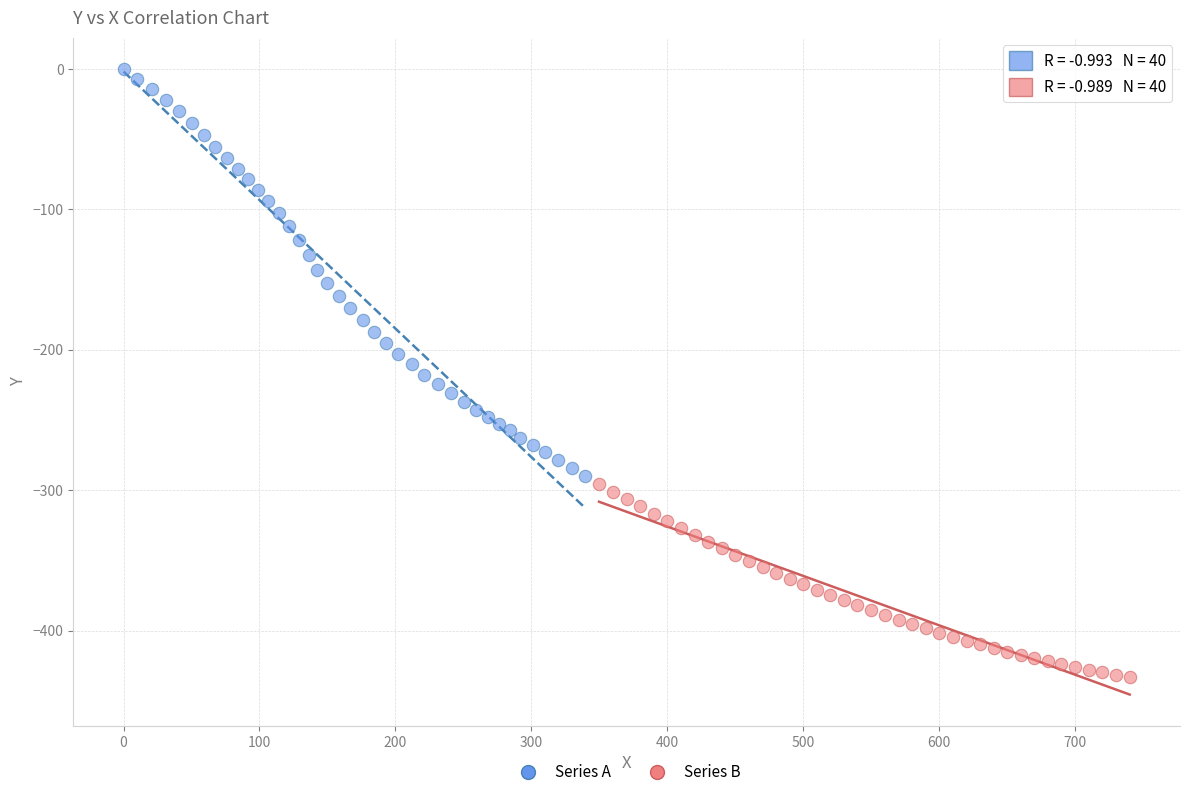

Which series reaches the maximum Y coordinate?

Series A